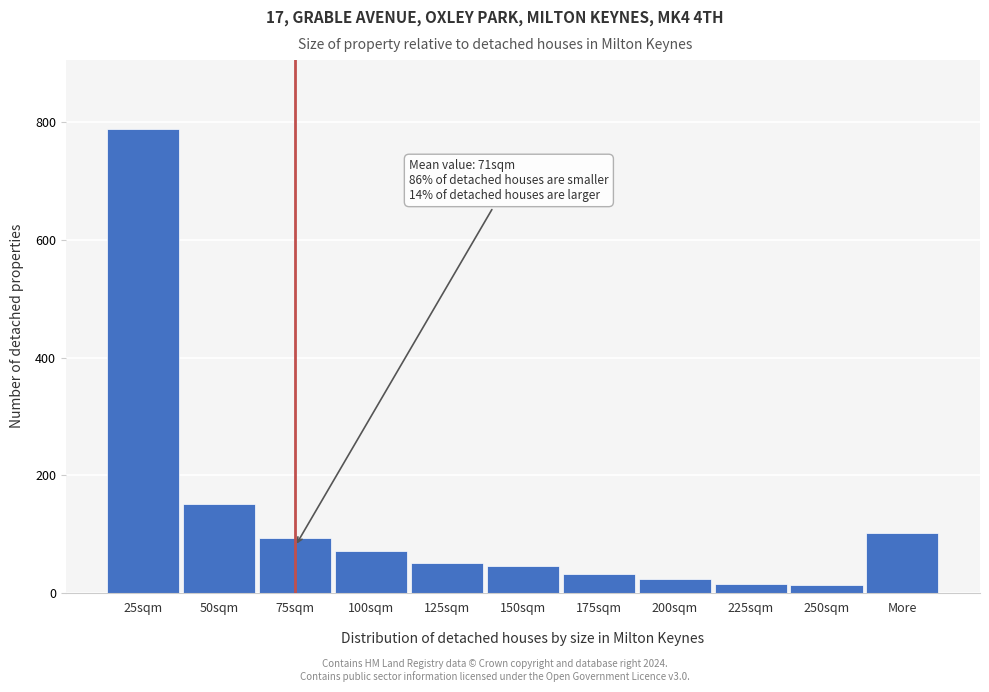

True or false: the data shows 45 at 150sqm.

True